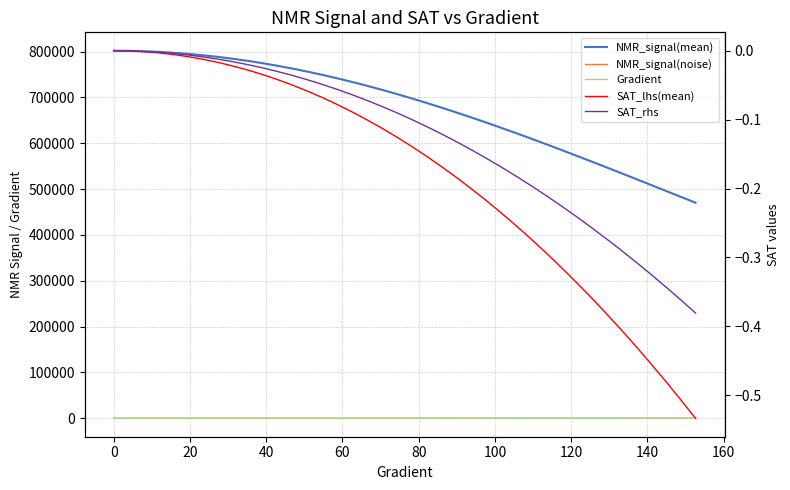

Reading left to right, extract all data points from this chart.

NMR_signal(mean): 801995.5	801708.2	800887.9	799508.4	797556.8	795062.6	792024.3	788473.3	784346.0	779737.9	774603.8	768953.6	762834.1	756215.2	749161.2	741615.8	733650.3	725256.9	716475.5	707273.8	697710.2	687783.2	677533.4	666947.2	656060.2	644918.4	633473.6	621820.7	609947.6	597873.9	585585.5	573162.0	560615.1	547924.5	535133.7	522277.9	509356.6	496394.0	483394.0	470396.5
NMR_signal(noise): 0.4	-8.4	6.0	16.1	6.0	1.3	-4.4	14.2	-13.5	0.0	0.3	-12.8	-3.5	-13.9	7.6	-9.0	-6.9	-8.9	8.7	-2.6	-1.9	-8.1	0.9	-6.9	-15.2	2.6	-21.2	-11.9	-1.5	9.2	-14.2	-12.5	5.9	0.4	-5.6	3.3	6.8	10.0	-2.3	-9.0
Gradient: 0.0	3.9	7.8	11.7	15.7	19.6	23.5	27.4	31.3	35.2	39.1	43.1	47.0	50.9	54.8	58.7	62.6	66.5	70.5	74.4	78.3	82.2	86.1	90.0	93.9	97.8	101.8	105.7	109.6	113.5	117.4	121.3	125.2	129.2	133.1	137.0	140.9	144.8	148.7	152.6
SAT_lhs(mean): 0.0	-0.0	-0.0	-0.0	-0.0	-0.0	-0.0	-0.0	-0.0	-0.0	-0.0	-0.0	-0.1	-0.1	-0.1	-0.1	-0.1	-0.1	-0.1	-0.1	-0.1	-0.2	-0.2	-0.2	-0.2	-0.2	-0.2	-0.3	-0.3	-0.3	-0.3	-0.3	-0.4	-0.4	-0.4	-0.4	-0.5	-0.5	-0.5	-0.5
SAT_rhs: 0.0	-0.0	-0.0	-0.0	-0.0	-0.0	-0.0	-0.0	-0.0	-0.0	-0.0	-0.0	-0.0	-0.0	-0.0	-0.1	-0.1	-0.1	-0.1	-0.1	-0.1	-0.1	-0.1	-0.1	-0.1	-0.2	-0.2	-0.2	-0.2	-0.2	-0.2	-0.2	-0.3	-0.3	-0.3	-0.3	-0.3	-0.3	-0.4	-0.4